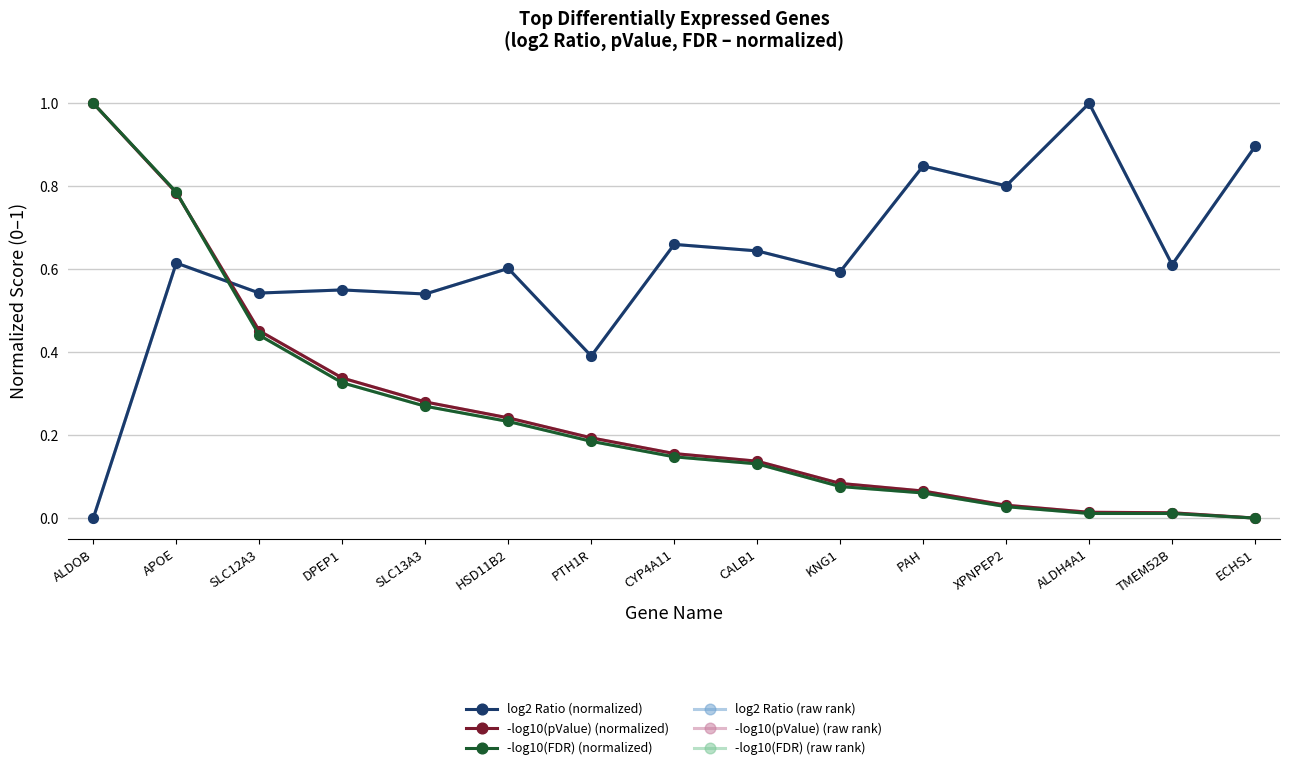

What is the label of the 13th point from the left?

ALDH4A1